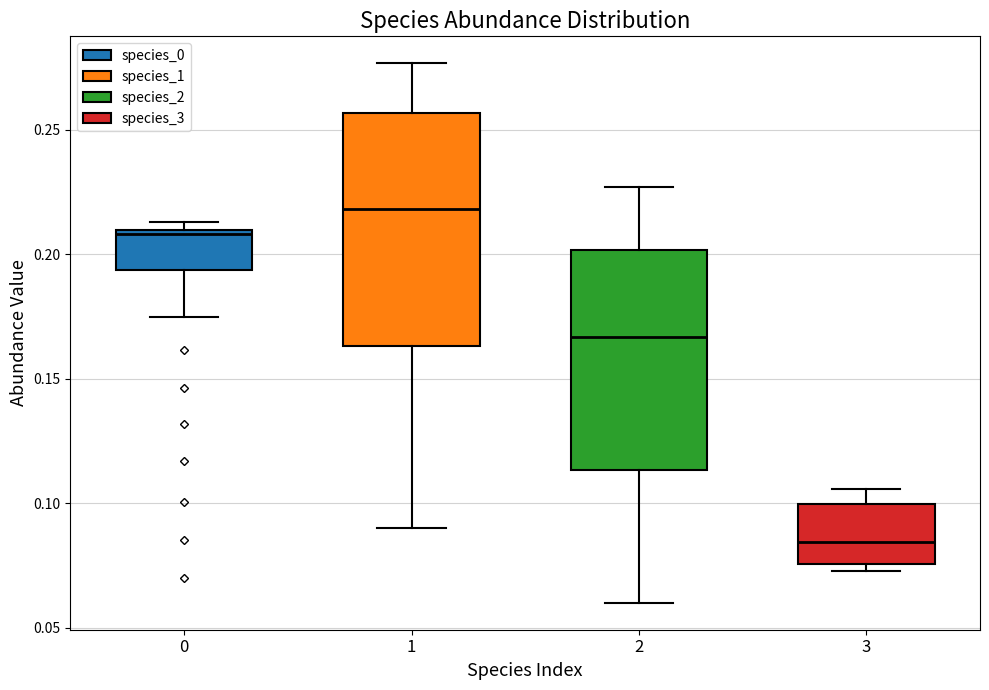

Where is the lower edge of the box at x = 1 on the y-axis? The values are not printed on the chart, so give them approximately, as read against the axis.

0.165